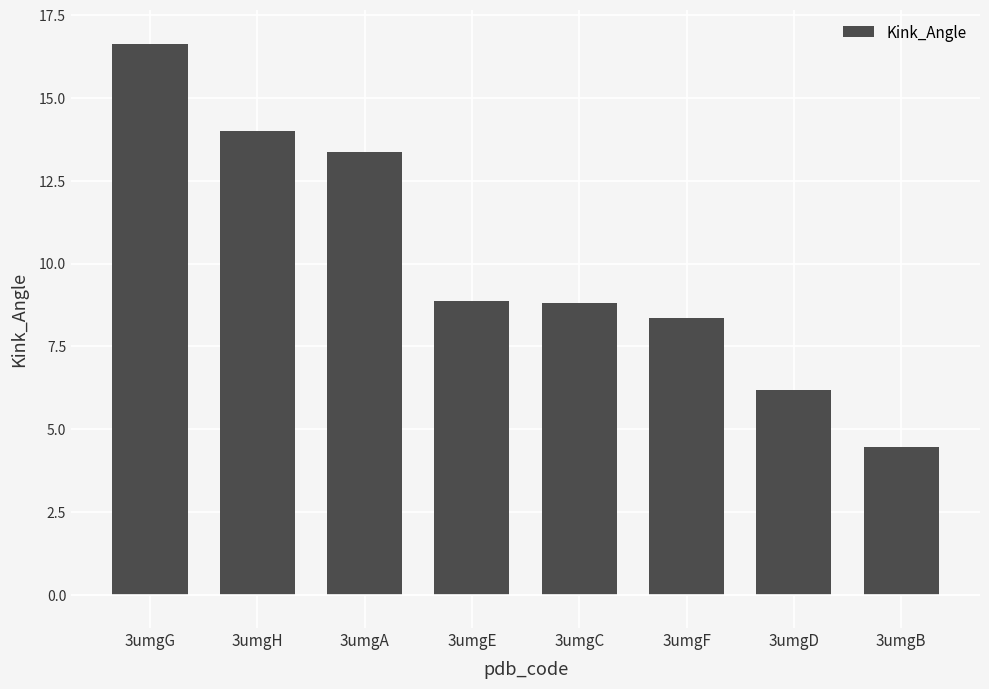

Read the value at 3umgE.

8.9